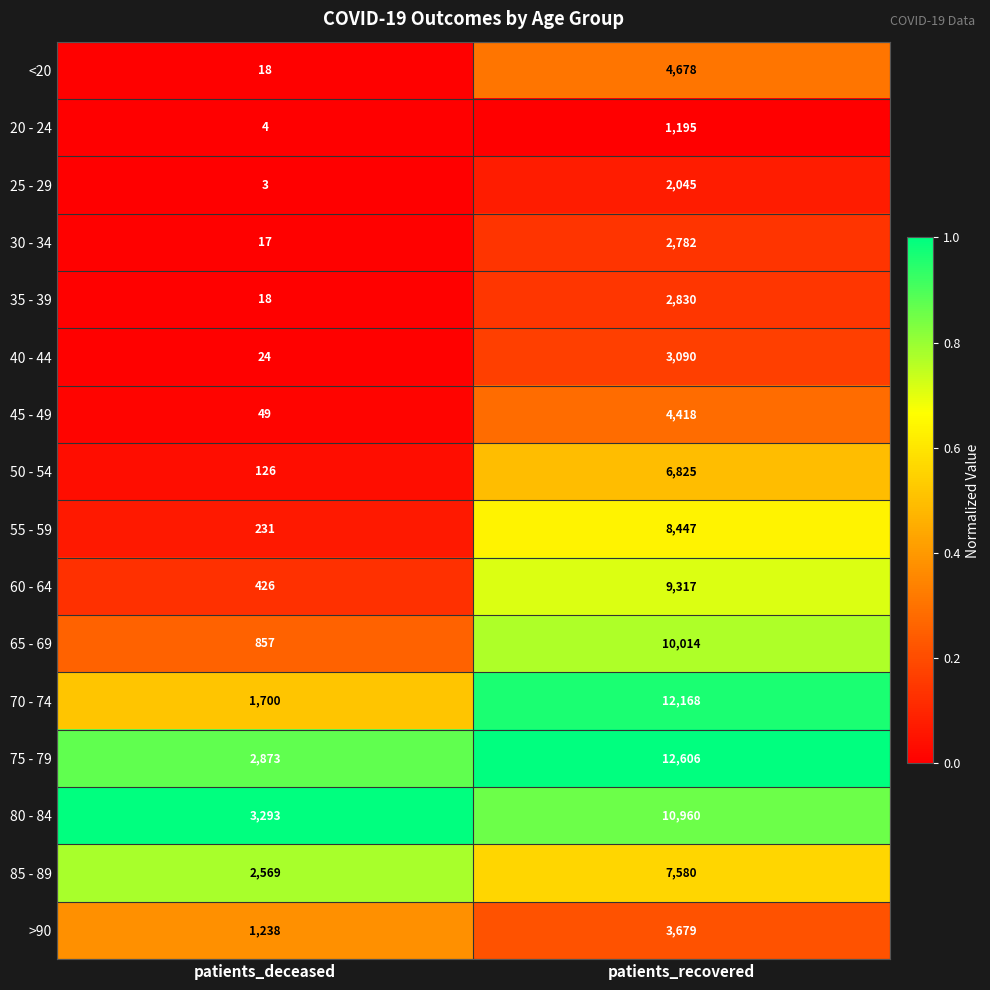

Which series changed the most between patients_deceased and patients_recovered?

70 - 74